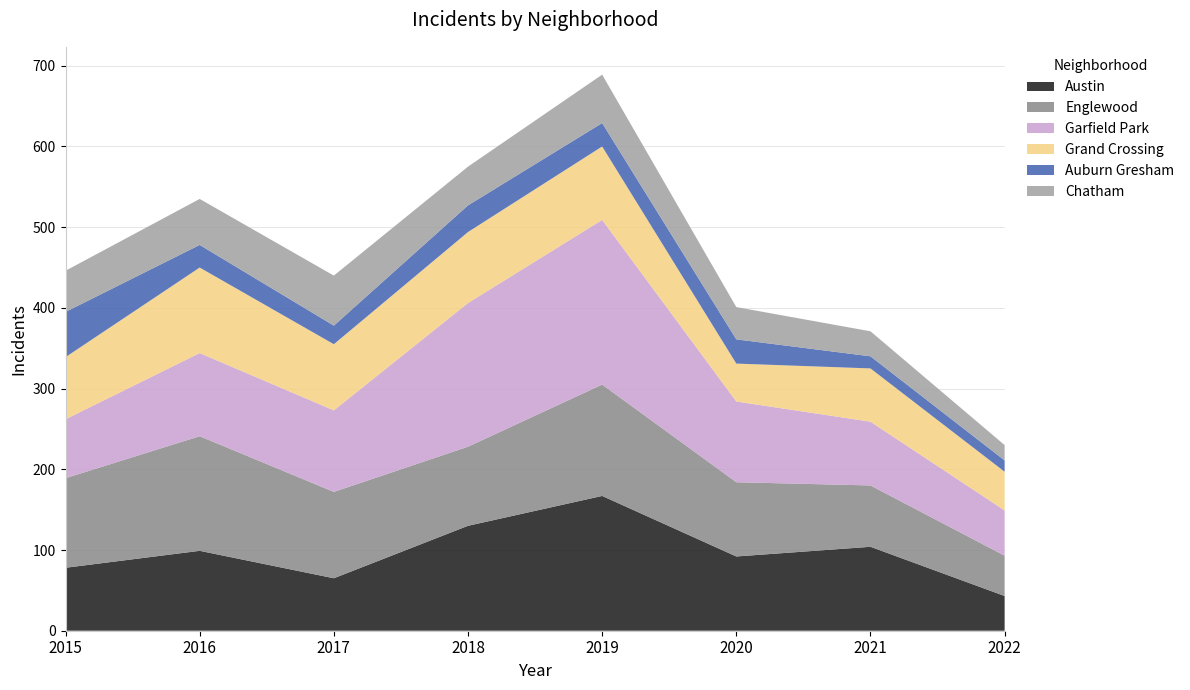

Reading left to right, what are all the values shown in this chart?

Austin: 2015=78	2016=99	2017=65	2018=130	2019=167	2020=92	2021=104	2022=43
Englewood: 2015=111	2016=142	2017=107	2018=98	2019=138	2020=92	2021=76	2022=50
Garfield Park: 2015=73	2016=103	2017=101	2018=178	2019=204	2020=100	2021=79	2022=56
Grand Crossing: 2015=77	2016=106	2017=82	2018=88	2019=91	2020=47	2021=66	2022=48
Auburn Gresham: 2015=56	2016=28	2017=23	2018=33	2019=29	2020=30	2021=15	2022=14
Chatham: 2015=51	2016=57	2017=62	2018=48	2019=60	2020=40	2021=31	2022=19